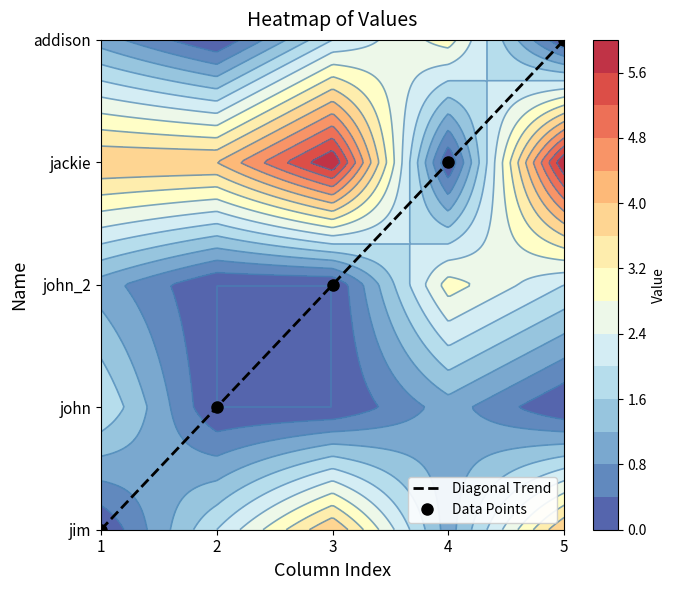

What is the total value across all series at 5?

8